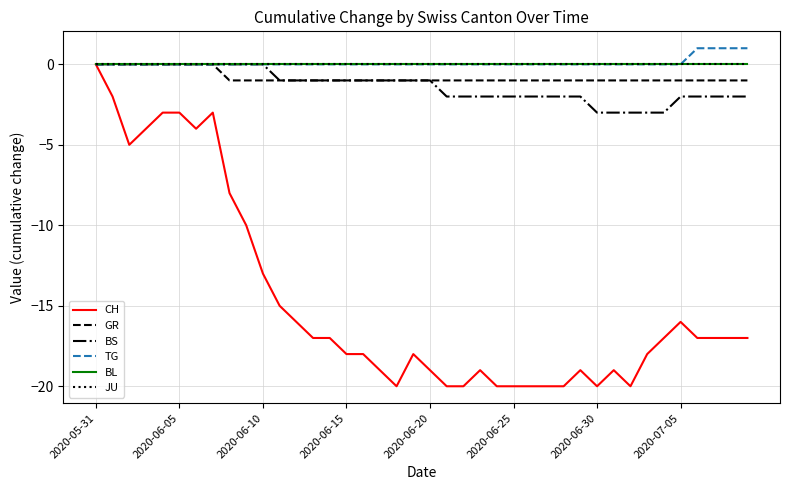

List the series in order of their peak value, lowest first.

CH, GR, BS, BL, JU, TG